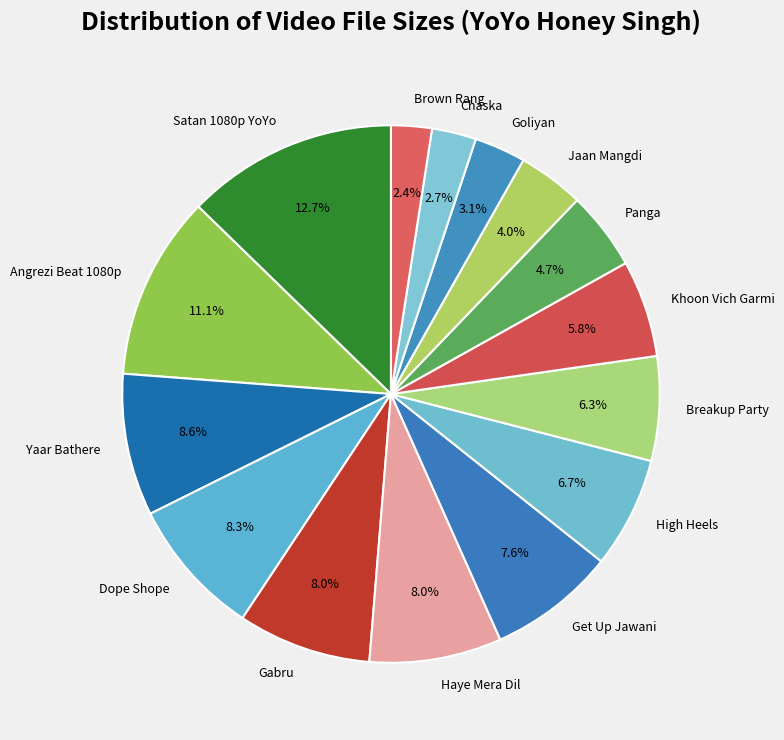

Does Goliyan account for over 50% of the chart?

No